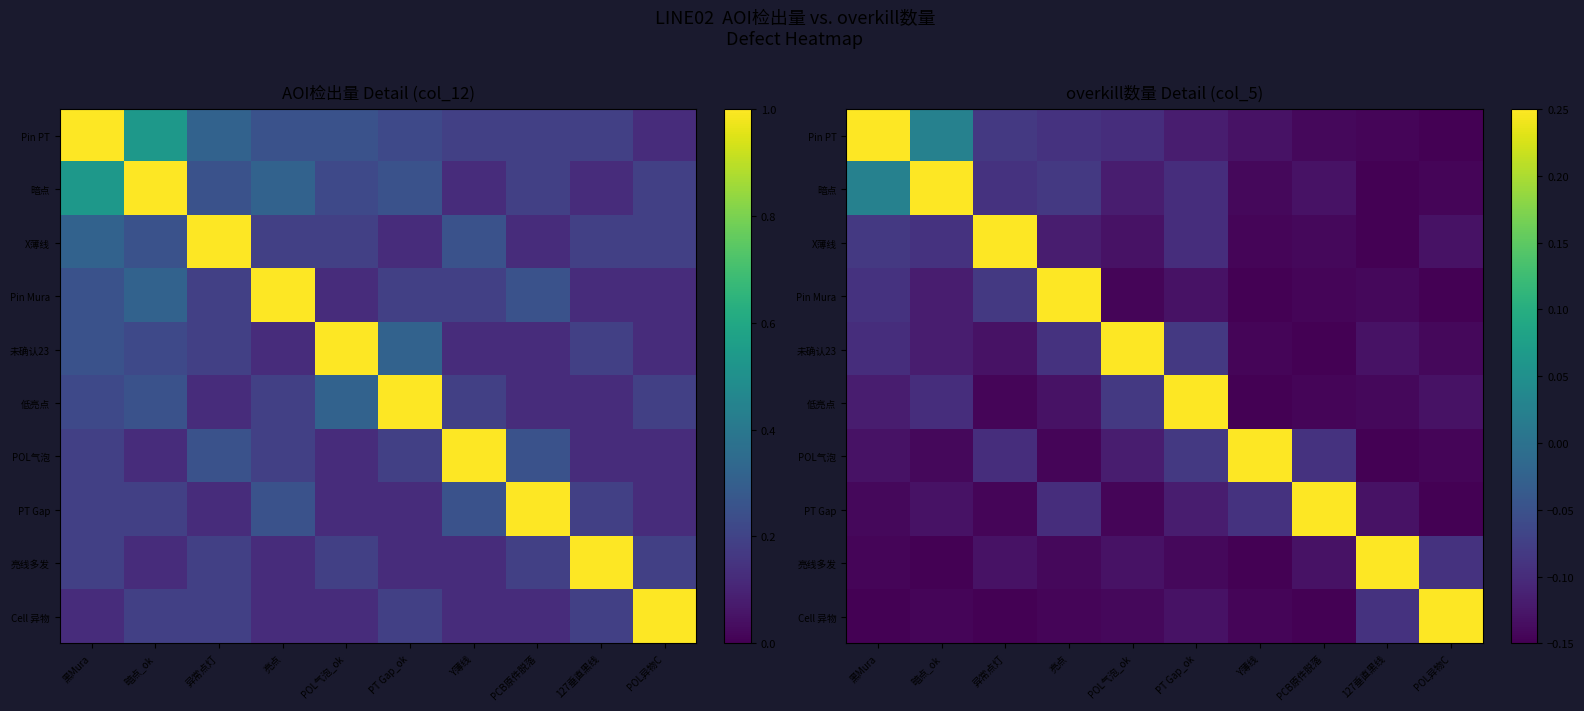

Is it true that 低亮点 equals -0.1 at 暗点_ok?

True